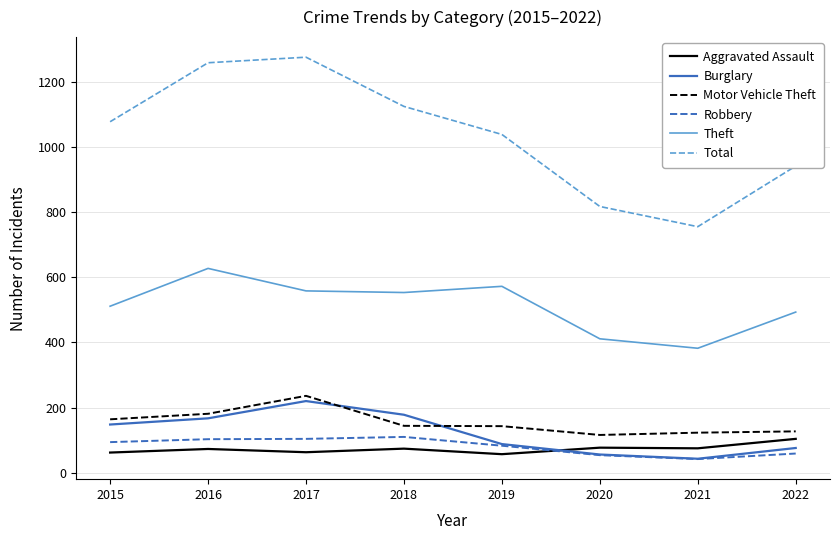

What is the lowest value of the Theft series?

382